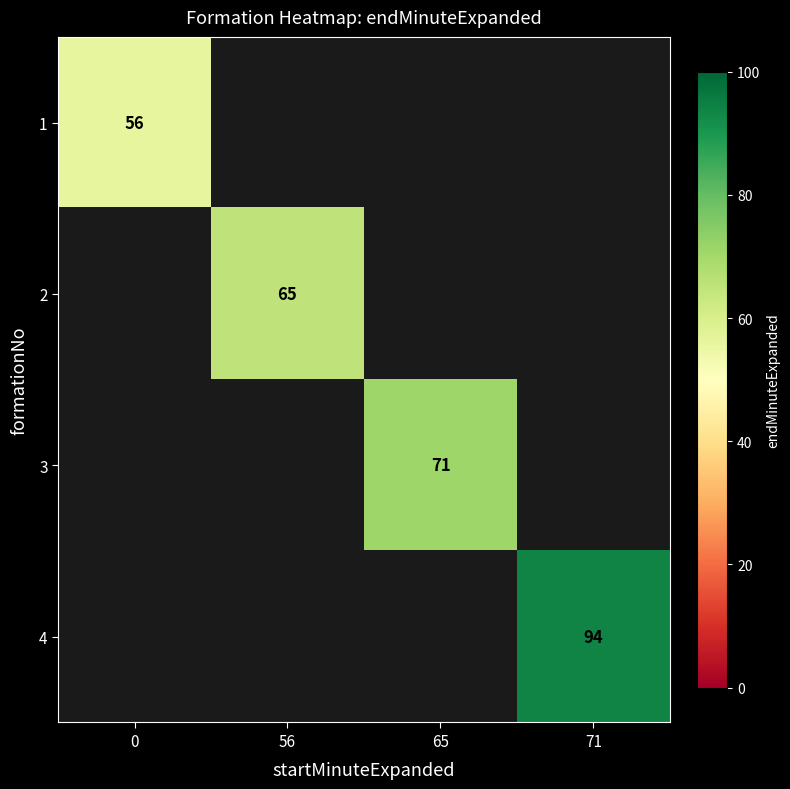

At how many categories does at least one series exceed 89?

1